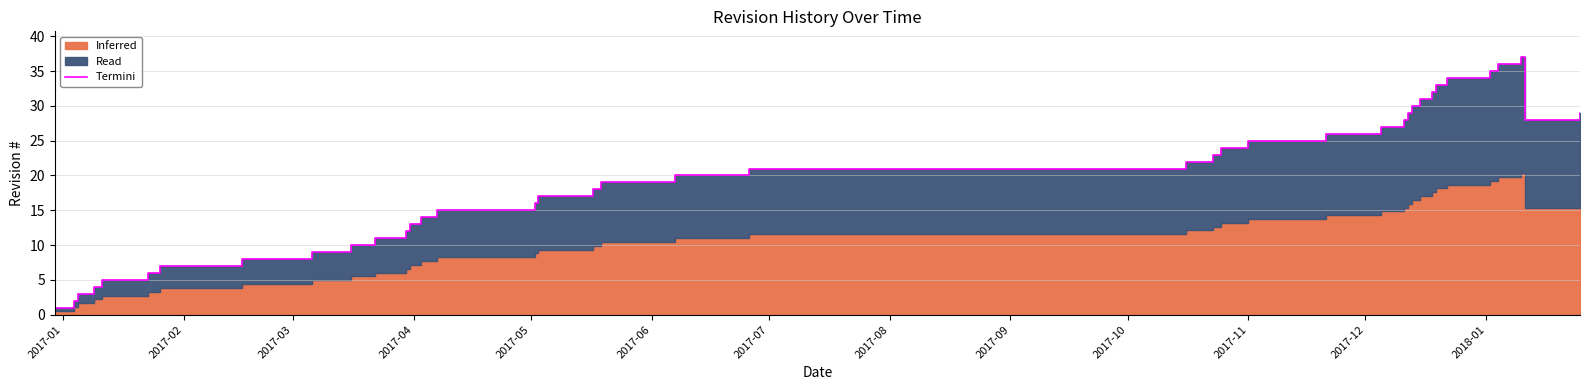

Reading left to right, transcribe all the data shown in this chart.

1	2	3	4	5	6	7	8	9	10	11	12	13	14	15	16	17	18	19	20	21	22	23	24	25	26	27	28	29	30	31	32	33	34	35	36	37	28	29